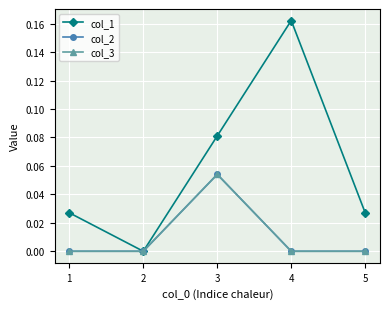

Rank the categories by col_1 value from highest to lowest.

4, 3, 1, 5, 2